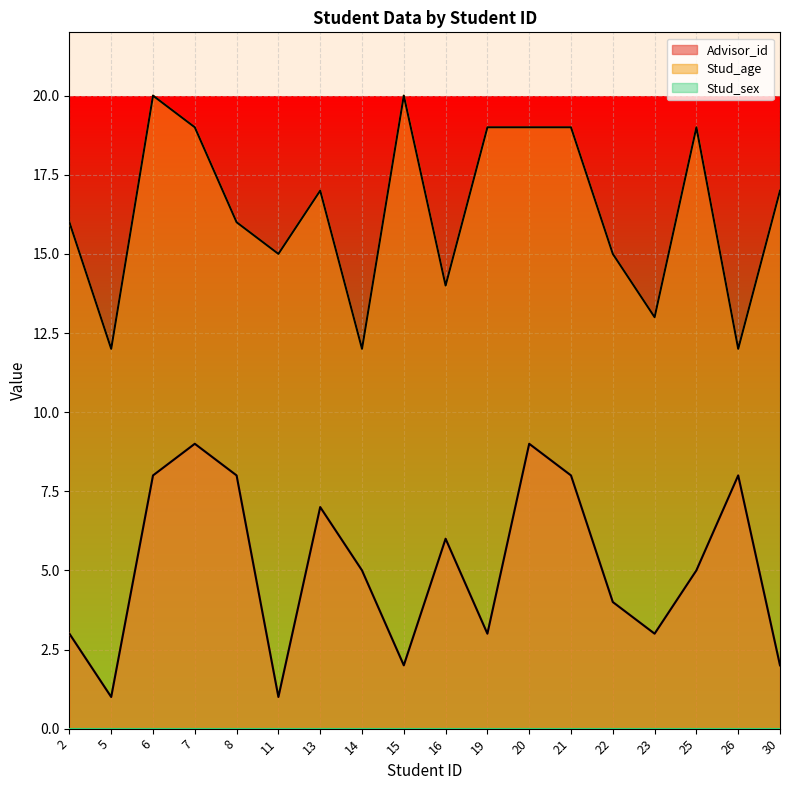

What is the greatest value displayed?

20